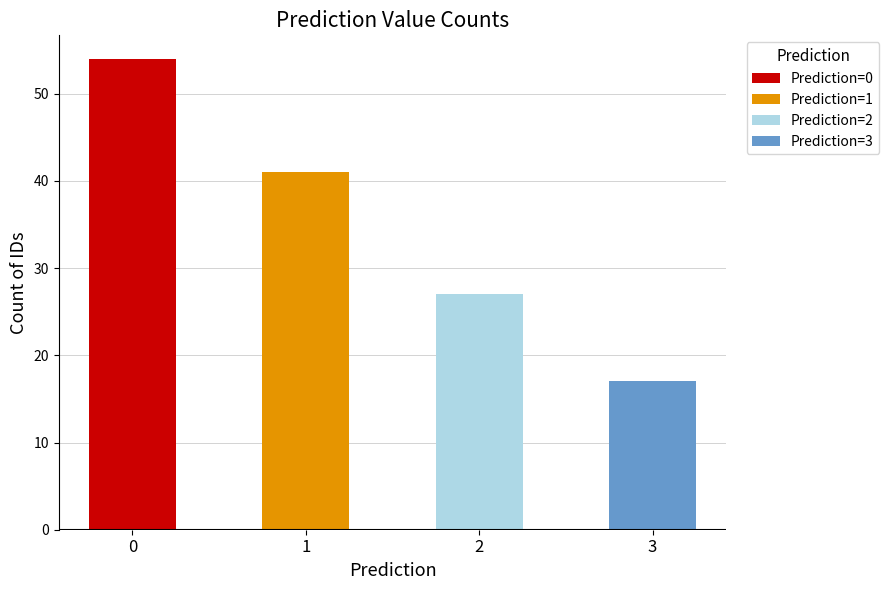

Read the value at 0, to the nearest 5.

55